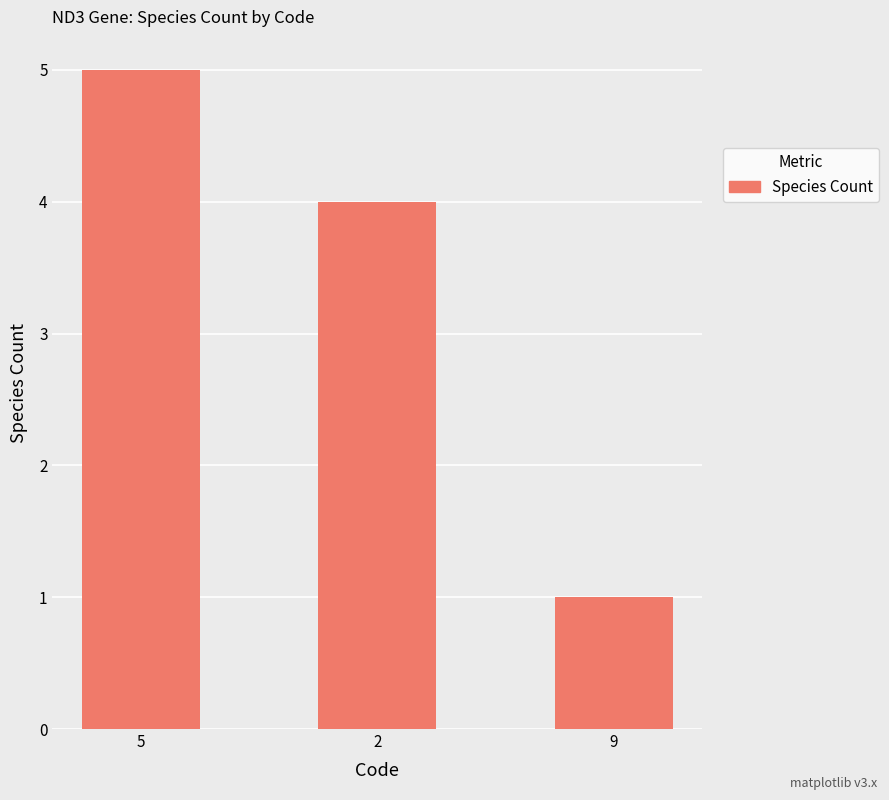

How many bars are there in total?

3